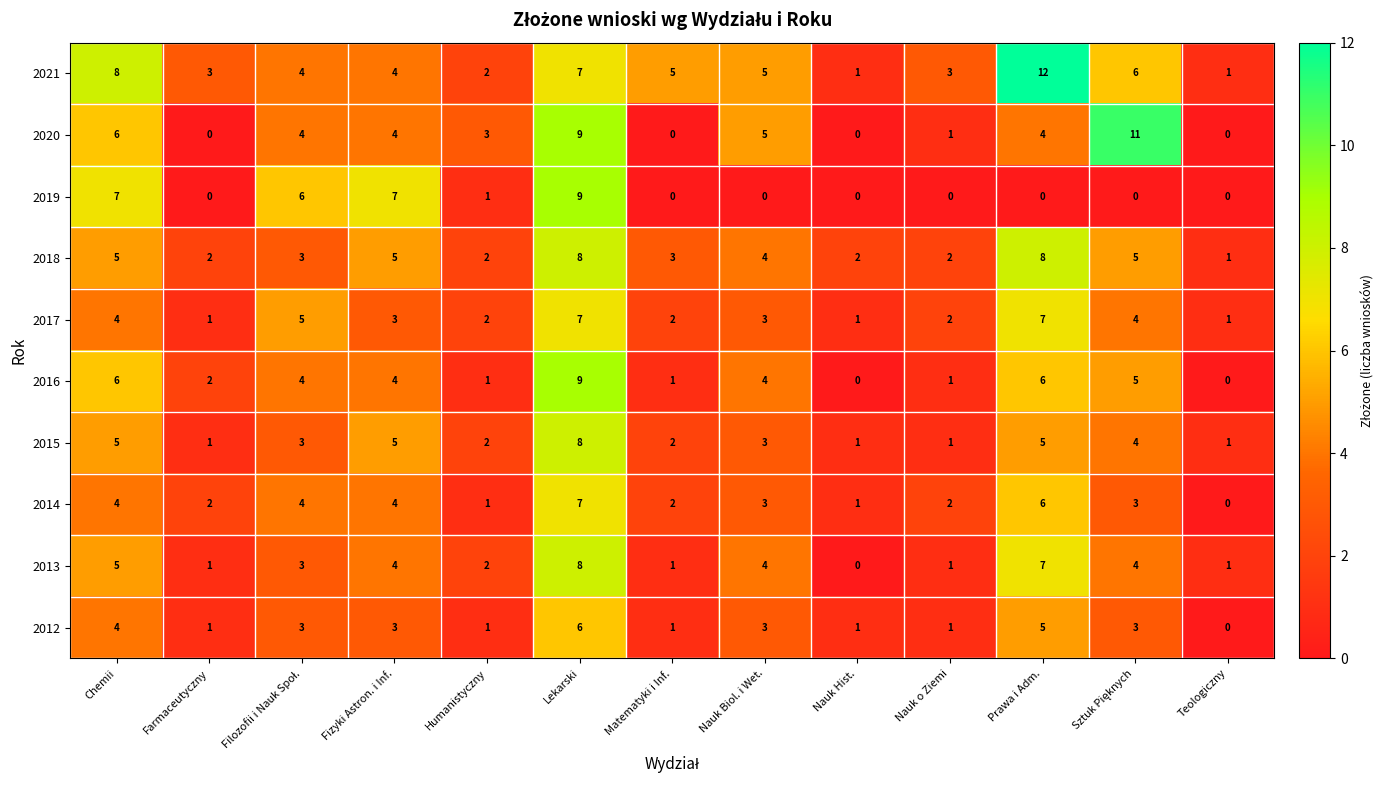

At which category is the sum across all series the highest?

Lekarski